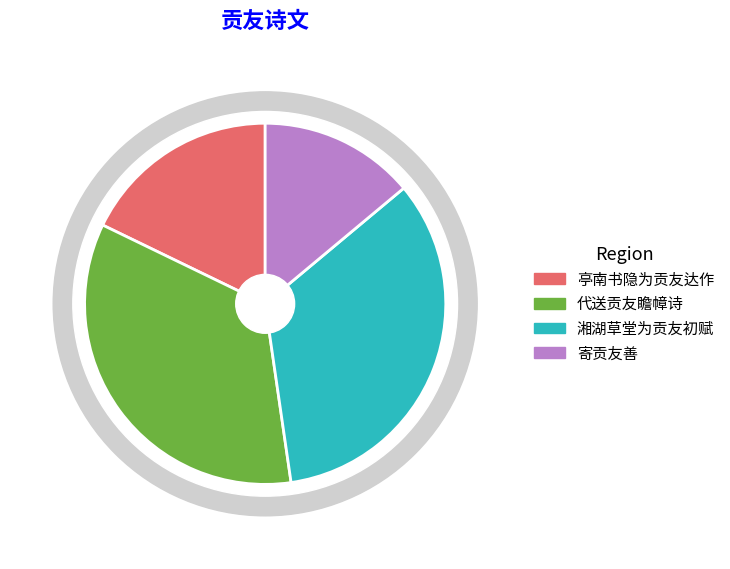

Between 代送贡友瞻幛诗 and 寄贡友善, which is larger?

代送贡友瞻幛诗